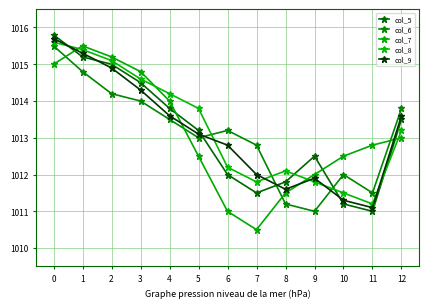

How many interior local peaks does the col_5 series have?

1